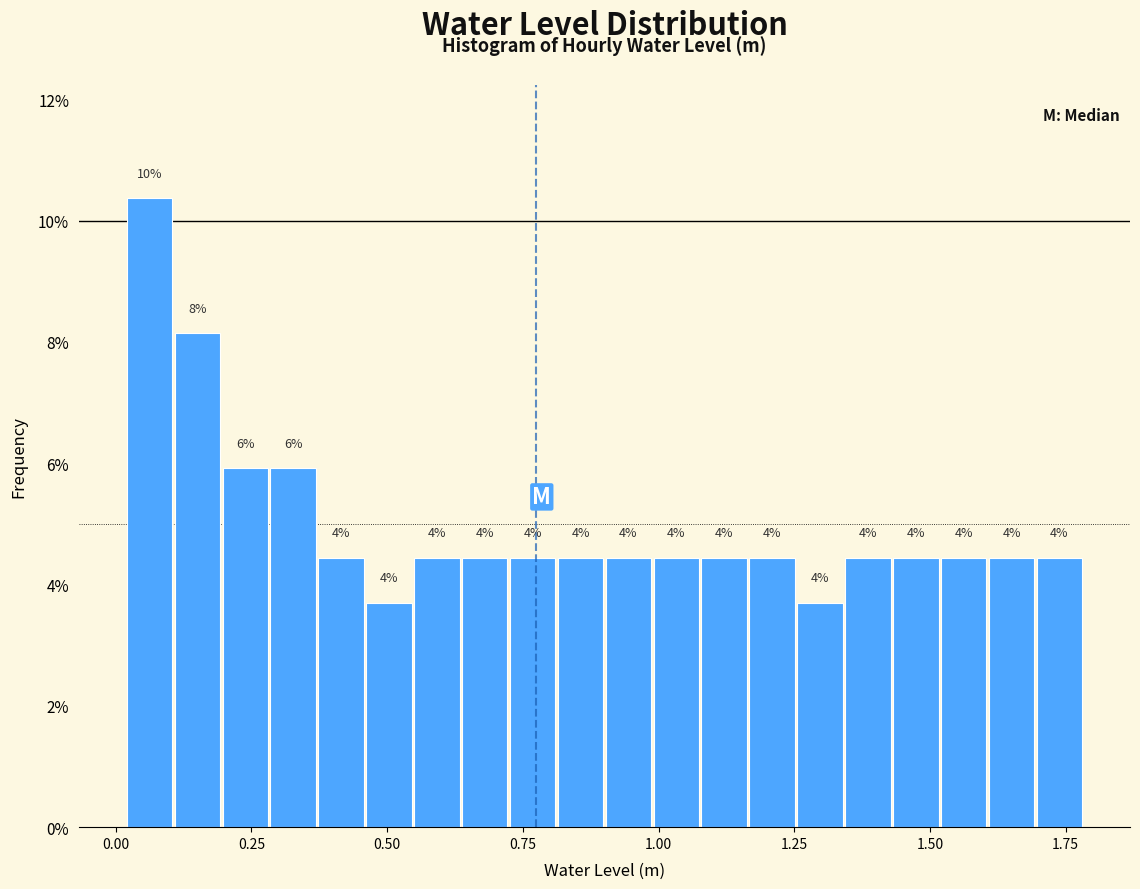

Around what value on the x-axis is the tallest bar? Give the approximate position of its centre, as read against the axis.

0.05